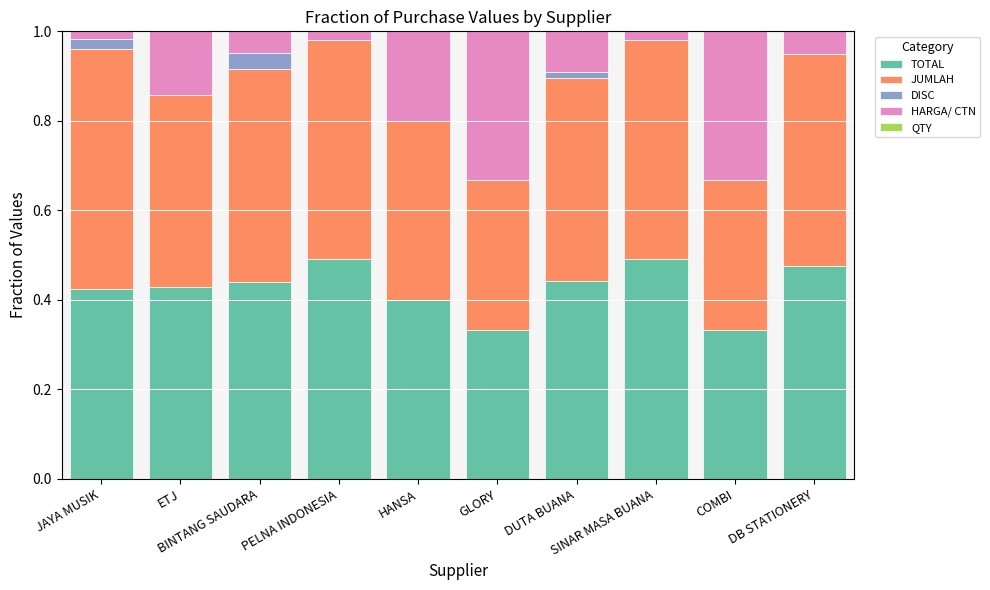

What is the sum of all TOTAL values?

4.3